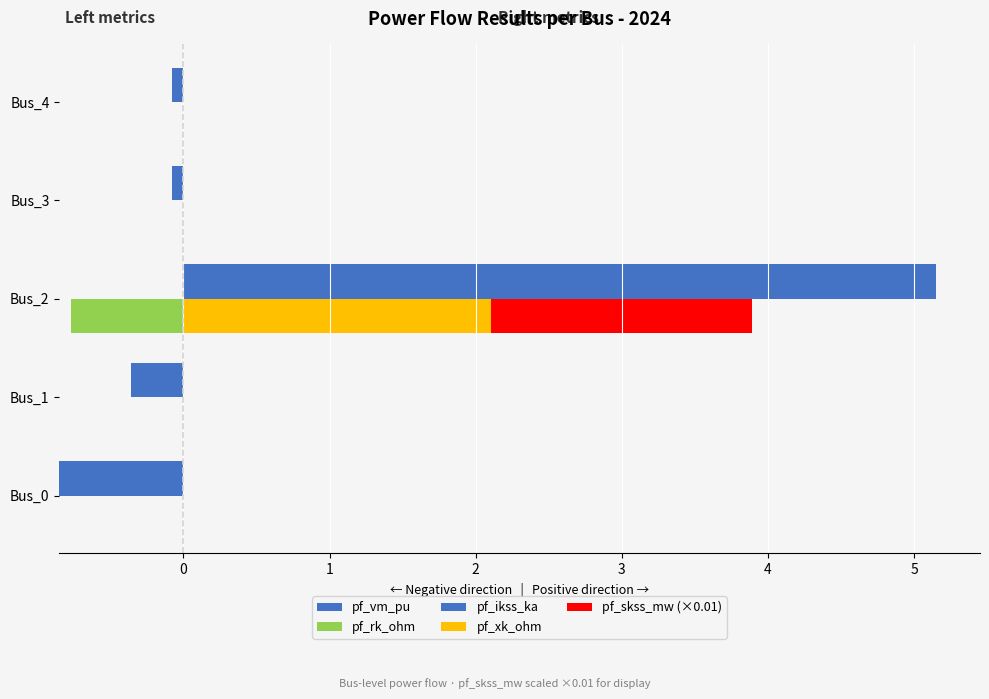

What position from the left is 1?

3